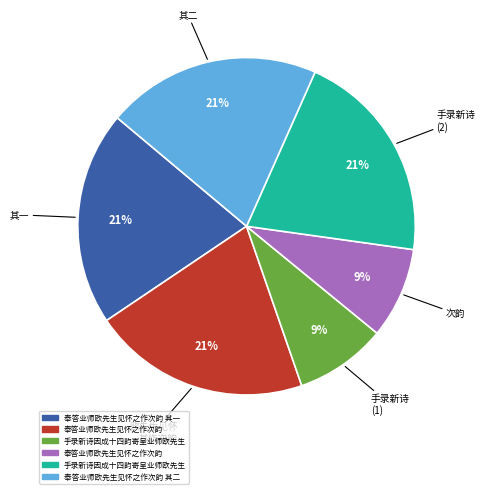

To the nearest percent, what is the average slice percentage?

17%